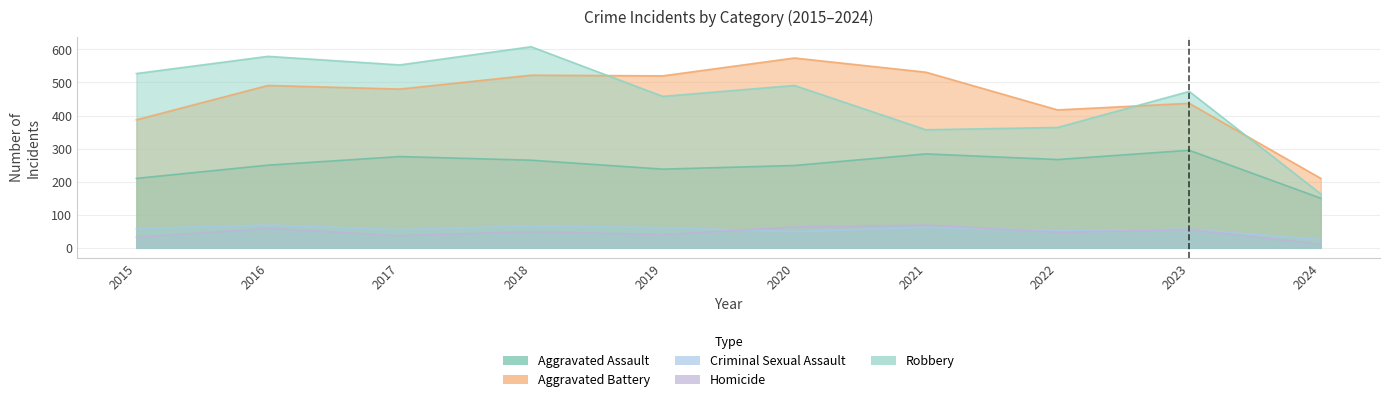

Which series has the widest spread of values?

Robbery